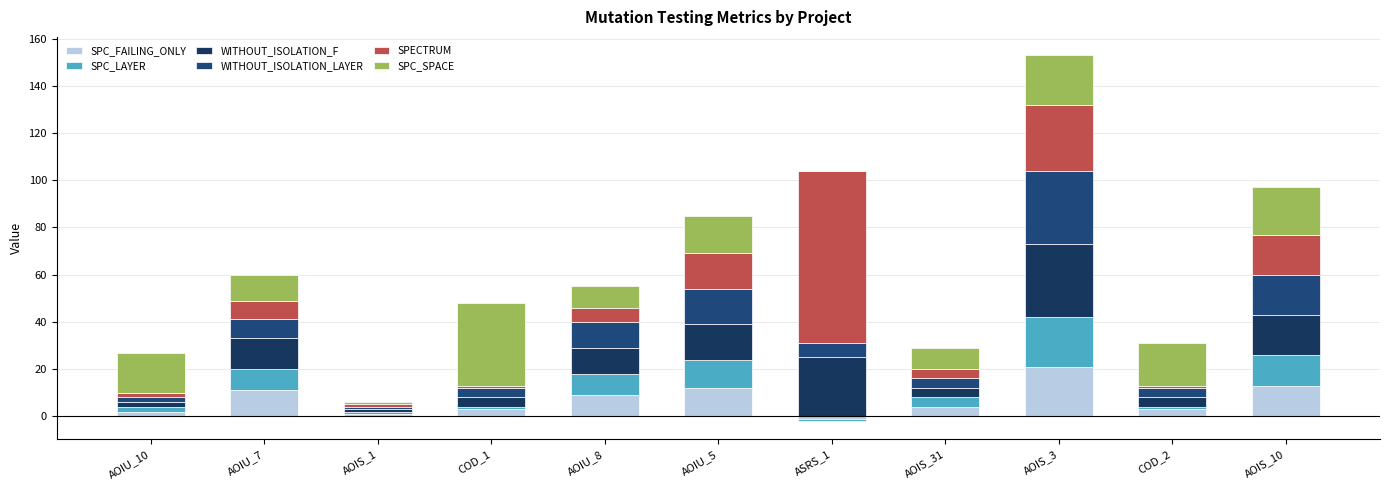

What is the label of the 11th bar from the right?

AOIU_10